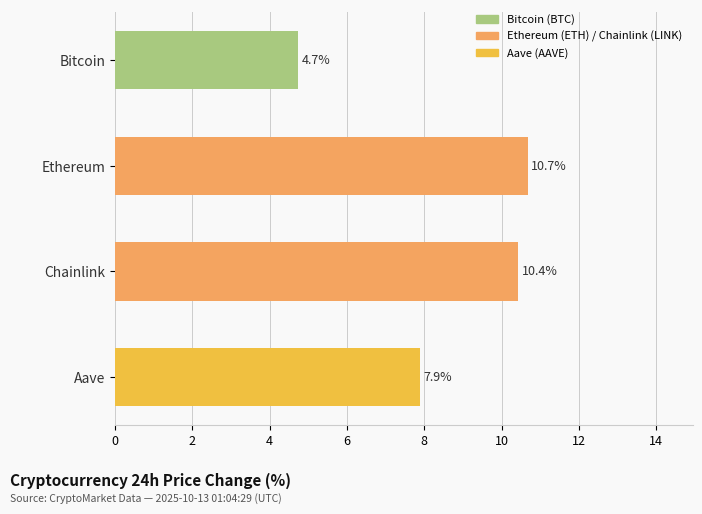

What is the difference between the maximum and second lowest values?

2.8